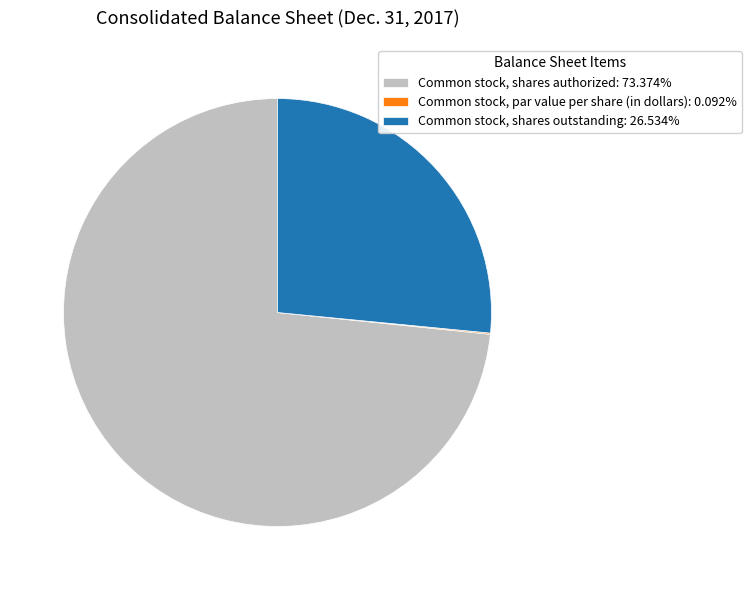

Is Common stock, shares authorized: 73.374% the majority of the pie?

Yes